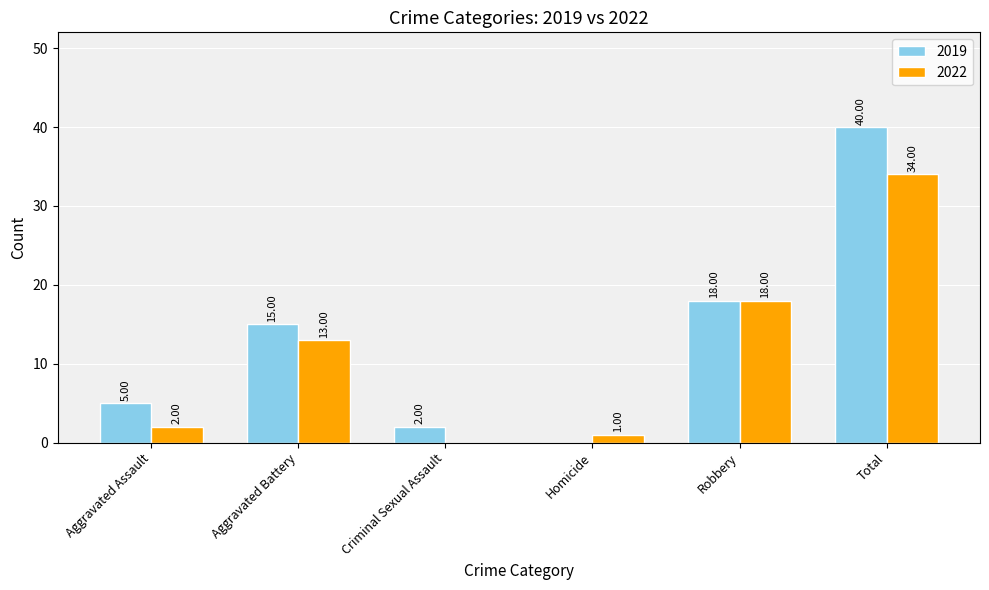

At which label is 2022 closest to 17?

Robbery